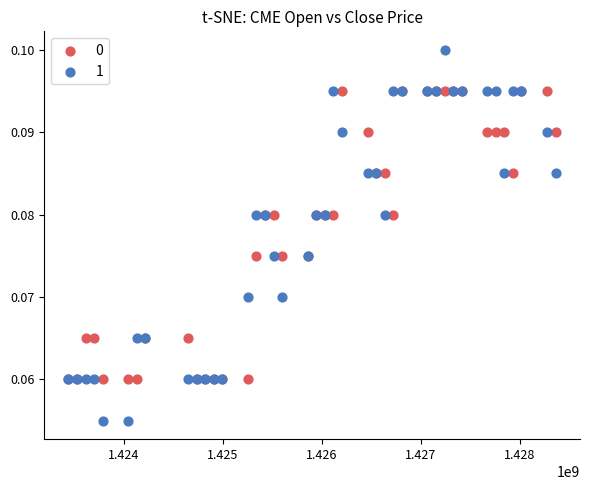

Which series reaches the maximum Y coordinate?

1